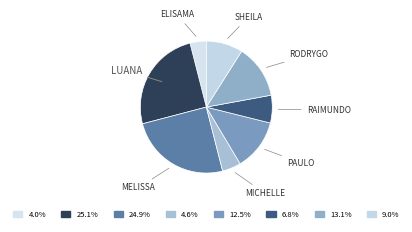

Is there a majority slice in this chart?

No